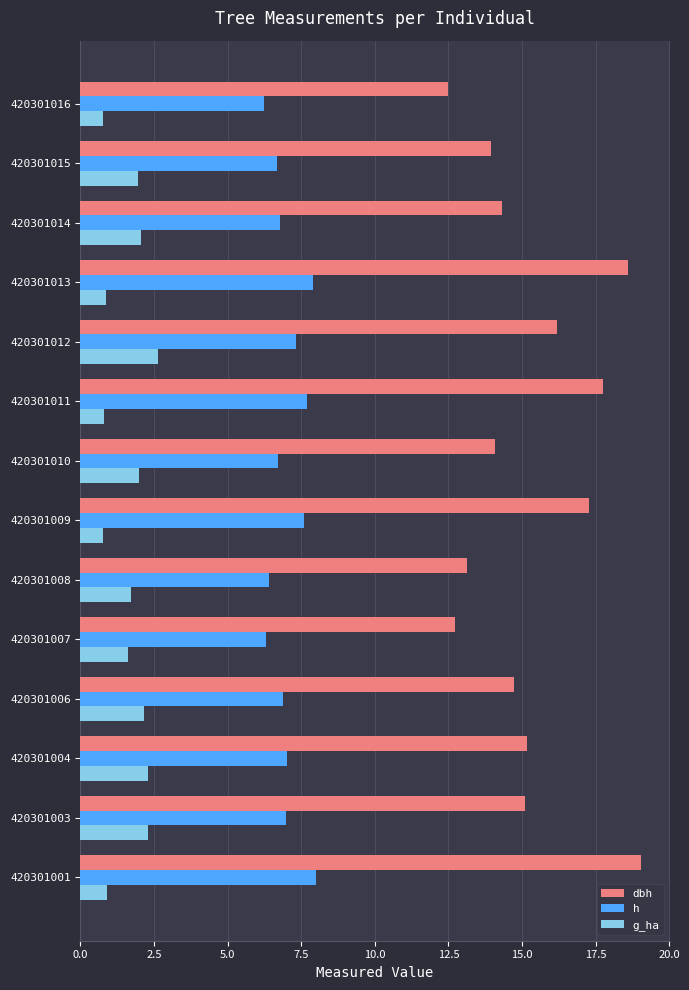

Which series has the widest spread of values?

dbh